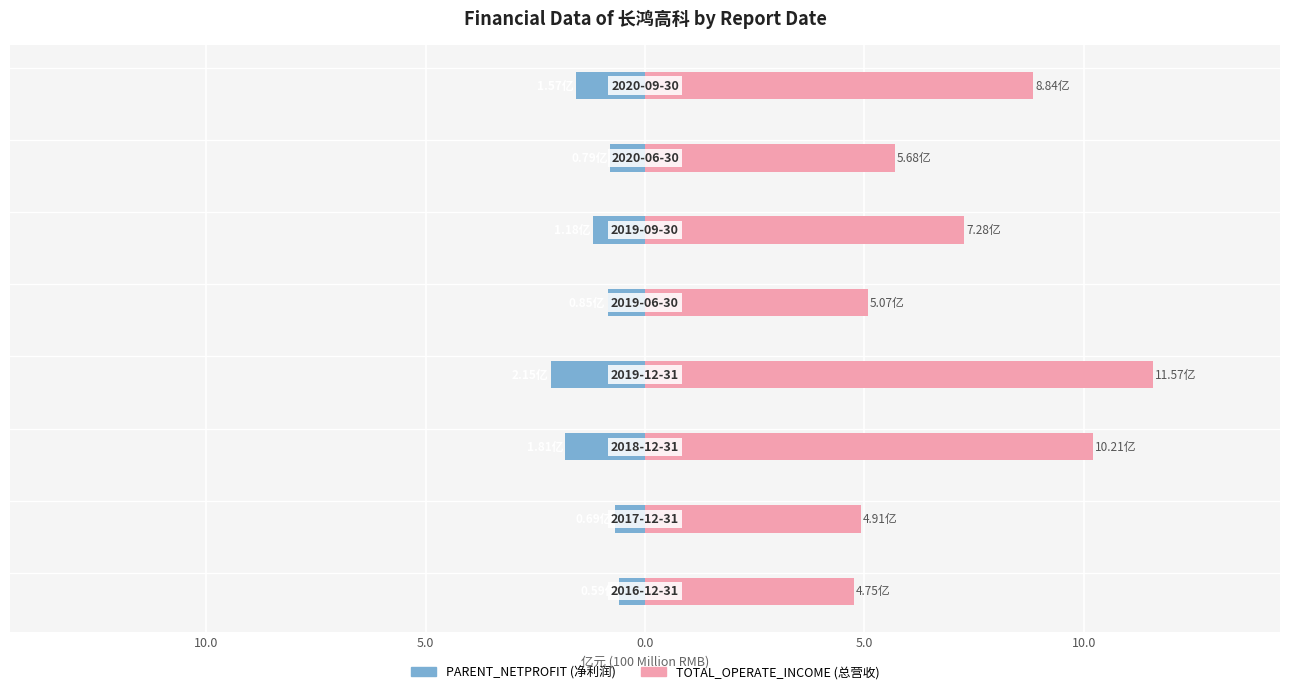

The TOTAL_OPERATE_INCOME series shows 4.2 at 7. True or false?

False